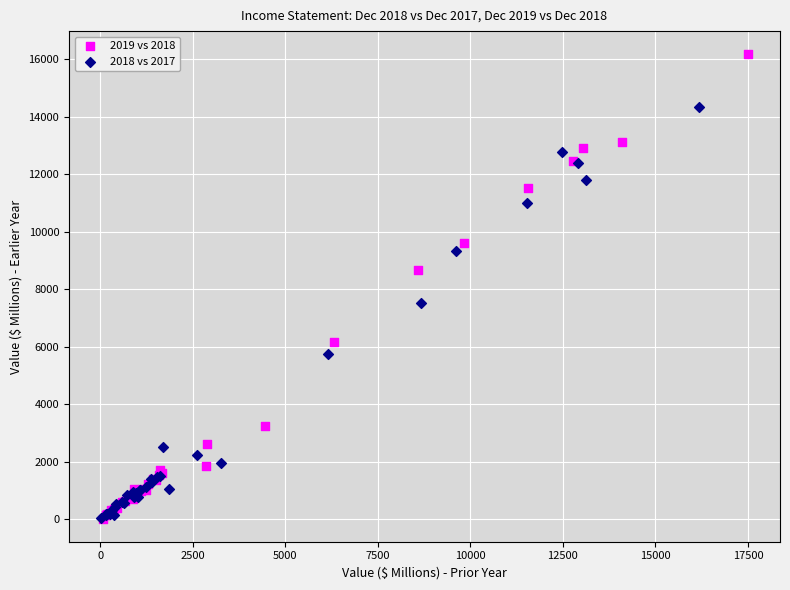

Which series has the largest Y range (max minus min)?

2019 vs 2018